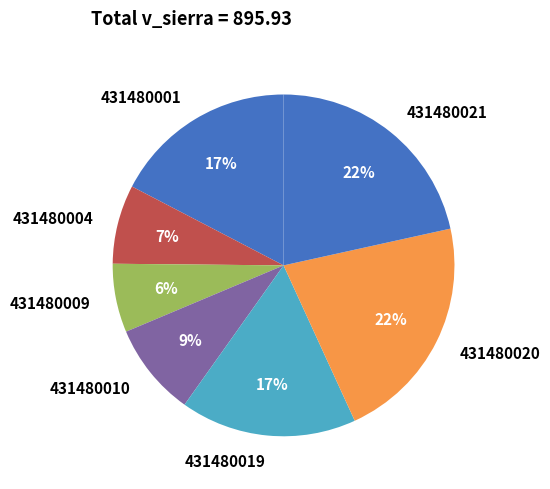

How many slices are in this pie chart?

7